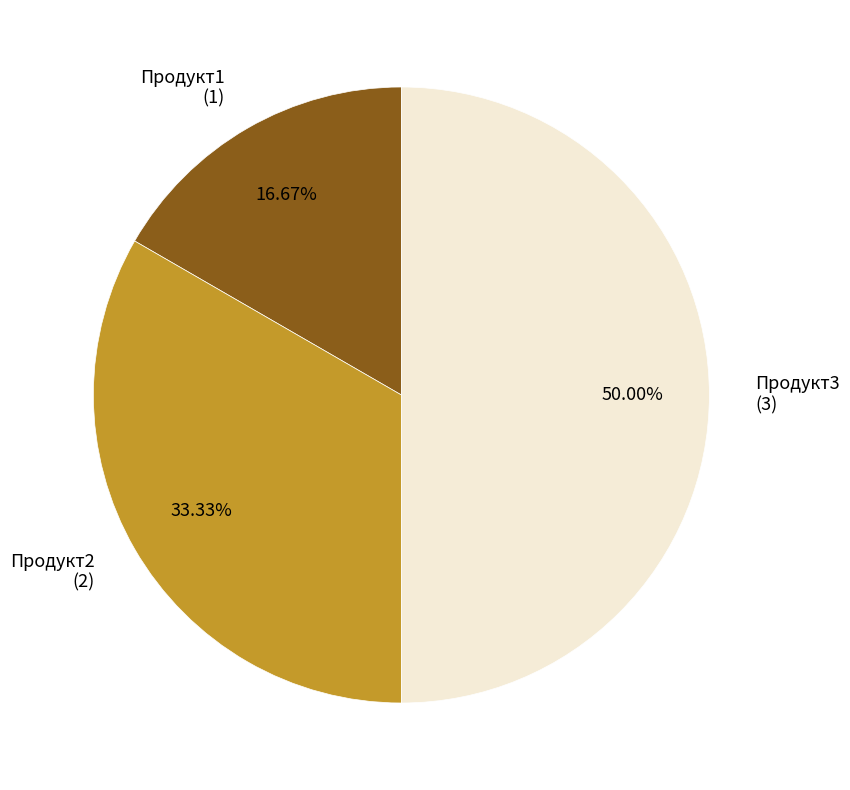

To the nearest percent, what portion does Продукт1 represent?

17%